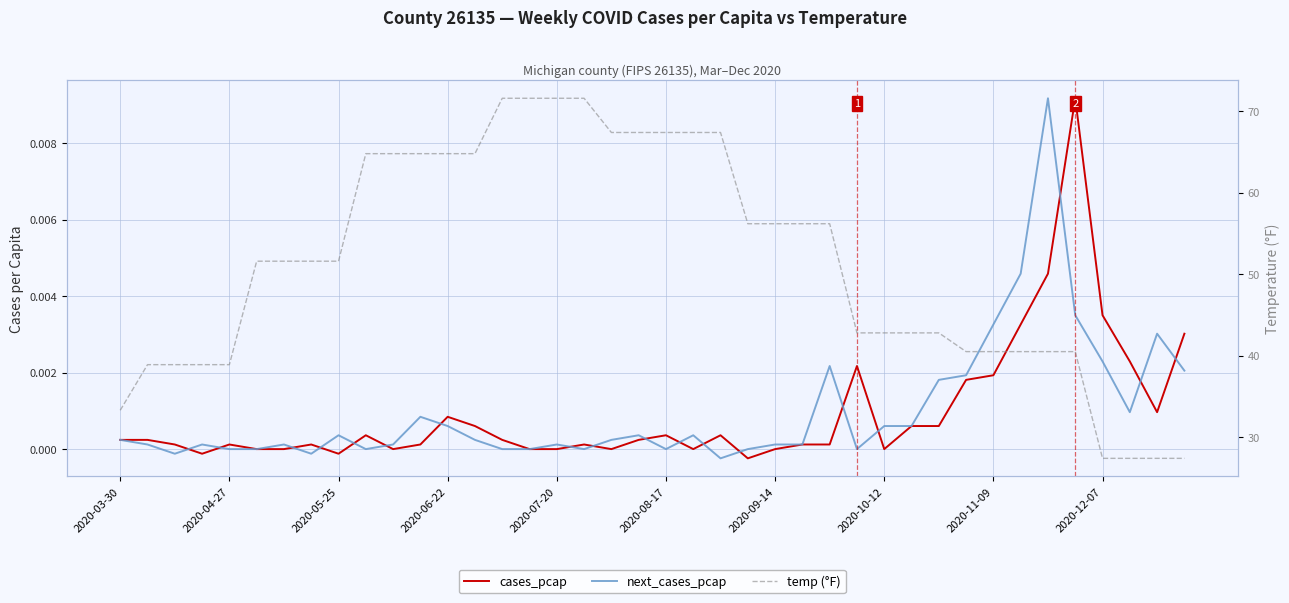

How many interior local valleys does the cases_pcap series have?

8